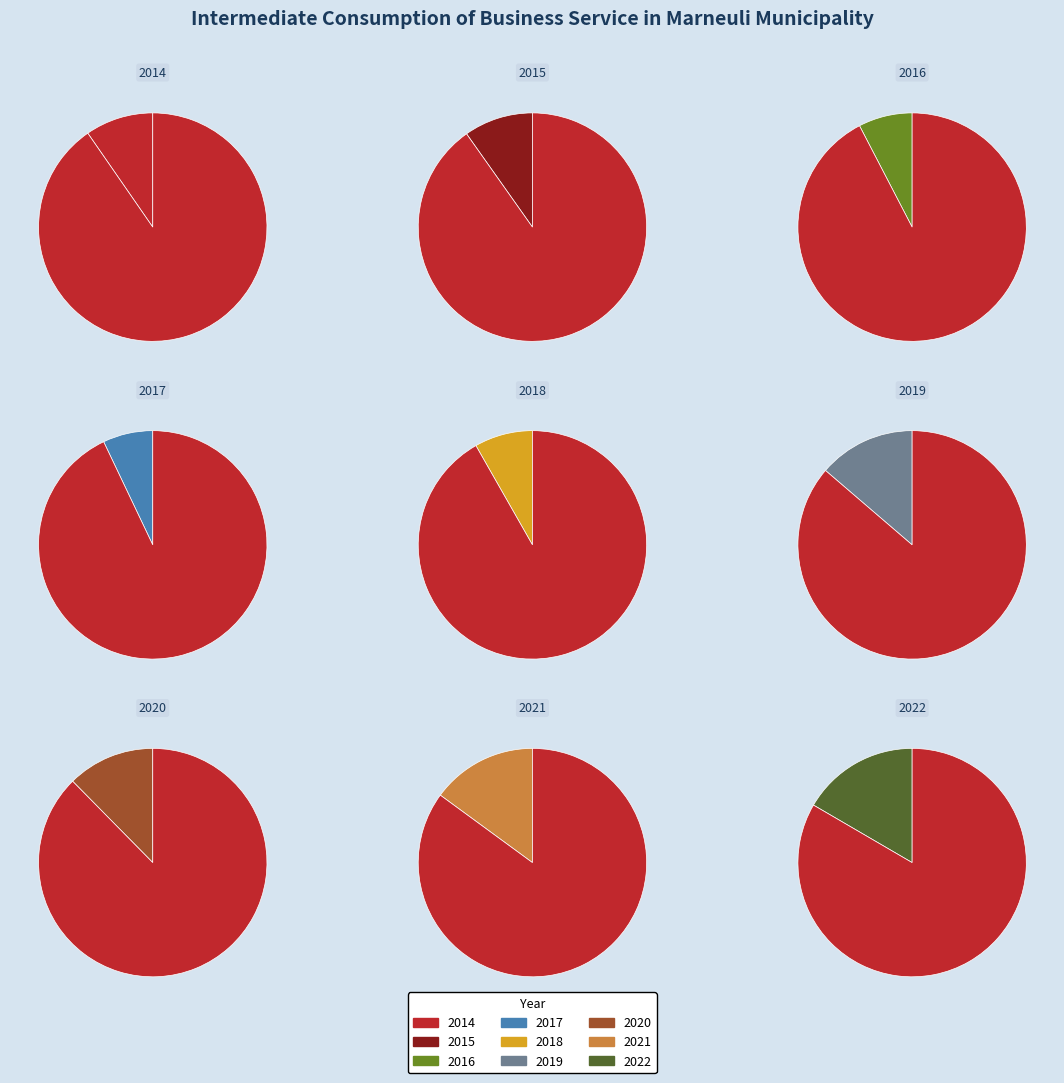

How much of the chart is everything except 2017?

92.9%